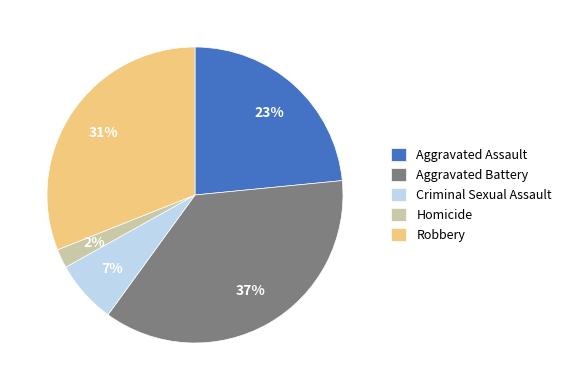

The Criminal Sexual Assault slice represents 1% of the pie. True or false?

False